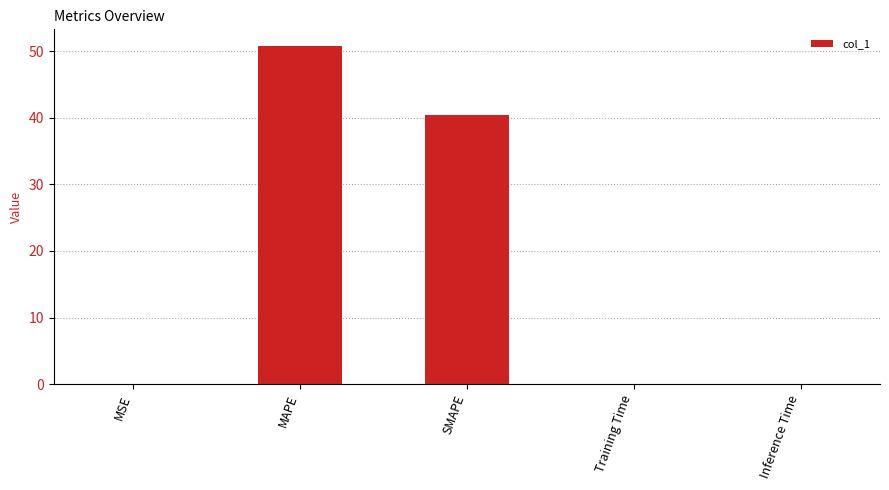

Between MSE and SMAPE, which is larger?

SMAPE